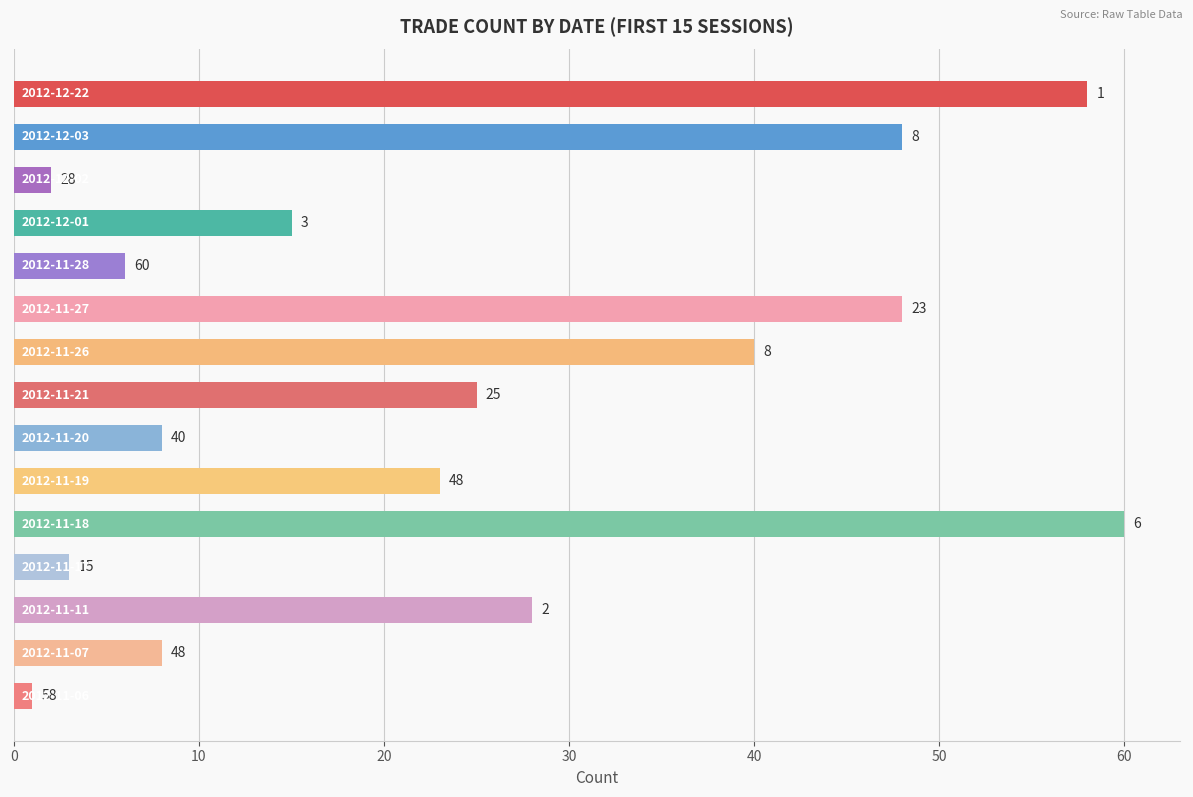

What is the greatest value displayed?

60